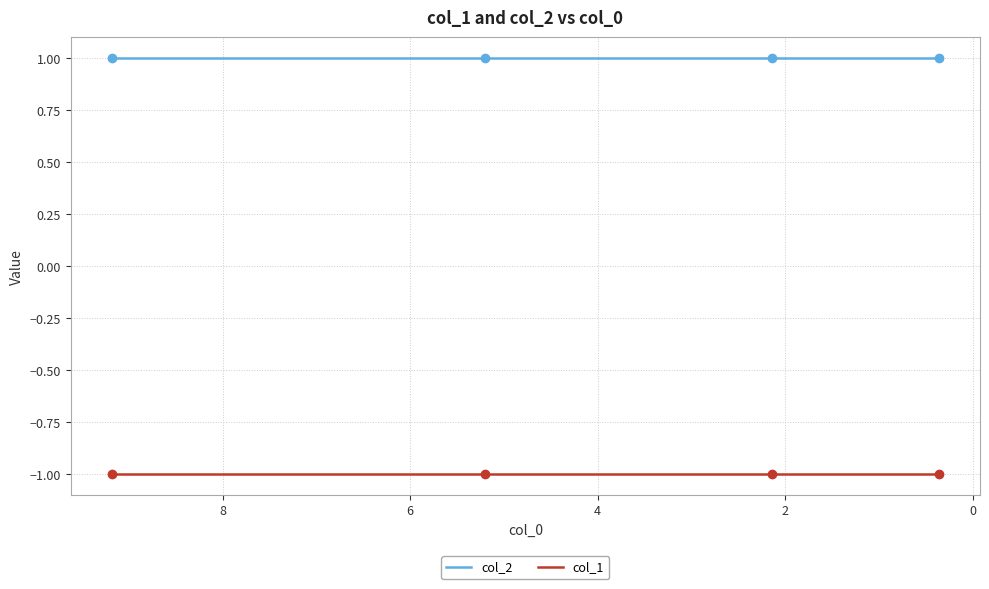

True or false: col_1 and col_2 cross at least once.

False